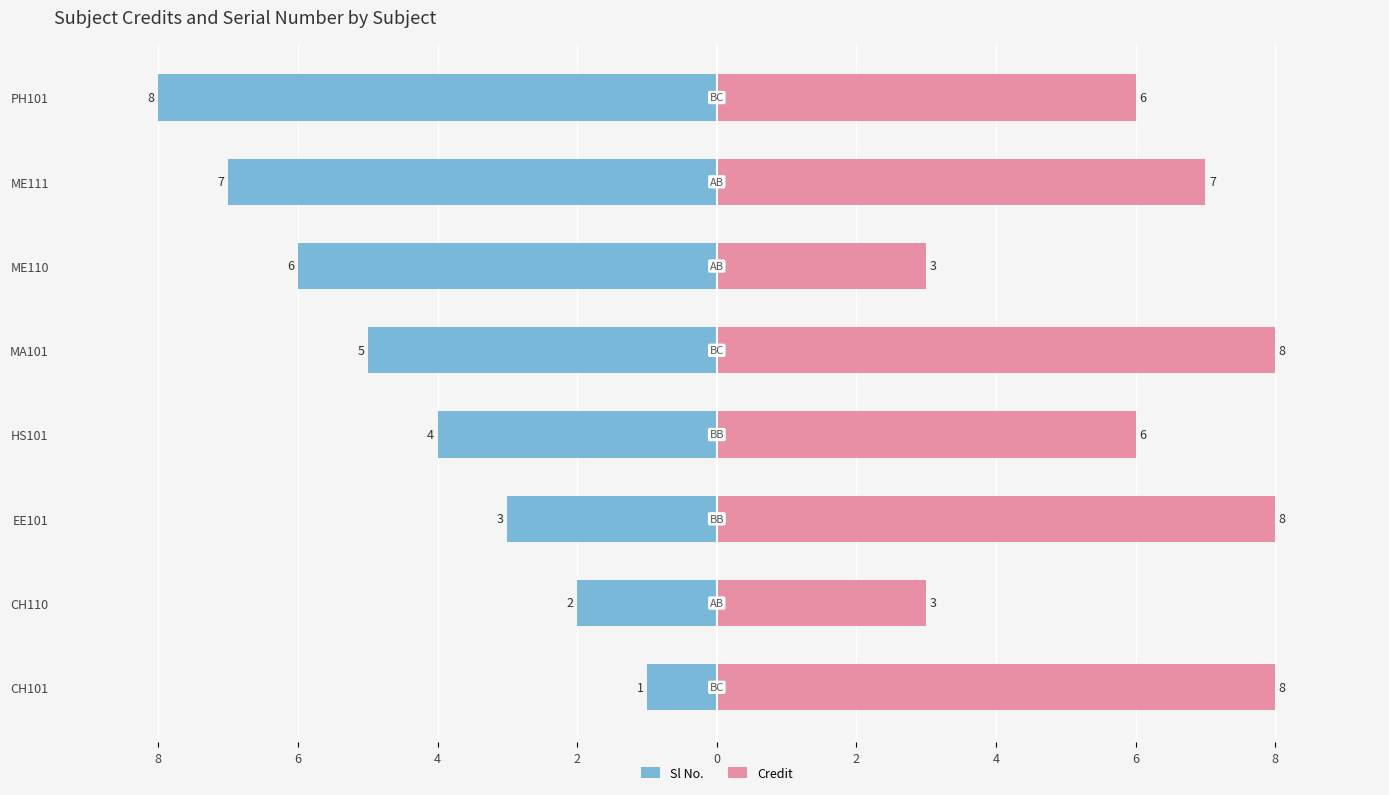

List the series in order of their overall mean, lowest first.

Sl No., Credit